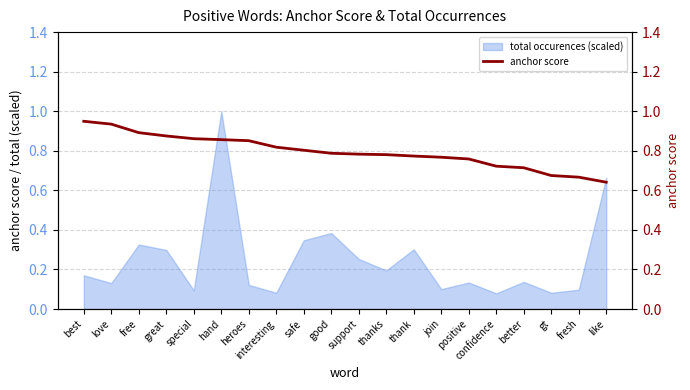

List the labels in order of value, largest first.

best, love, free, great, special, hand, heroes, interesting, safe, good, support, thanks, thank, join, positive, confidence, better, gt, fresh, like